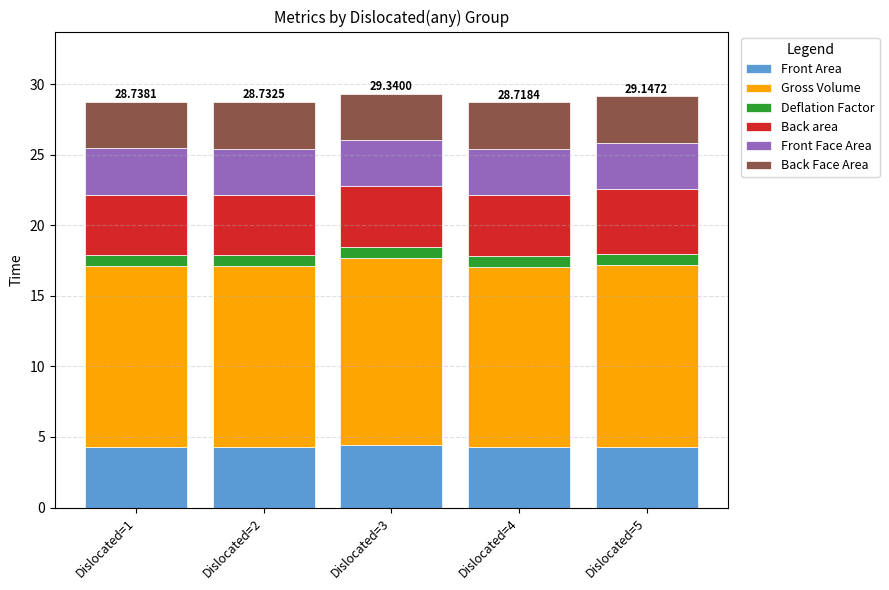

Are the bars grouped side by side (vs. stacked)?

No